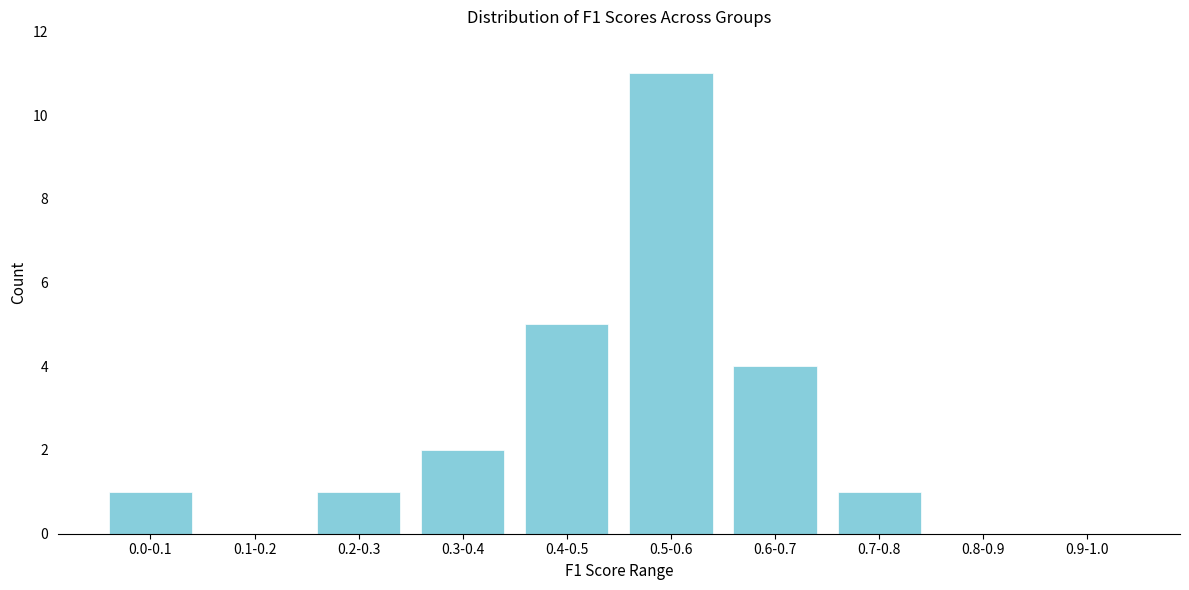

Reading left to right, what are all the values shown in this chart?

0.0-0.1=1	0.1-0.2=0	0.2-0.3=1	0.3-0.4=2	0.4-0.5=5	0.5-0.6=11	0.6-0.7=4	0.7-0.8=1	0.8-0.9=0	0.9-1.0=0